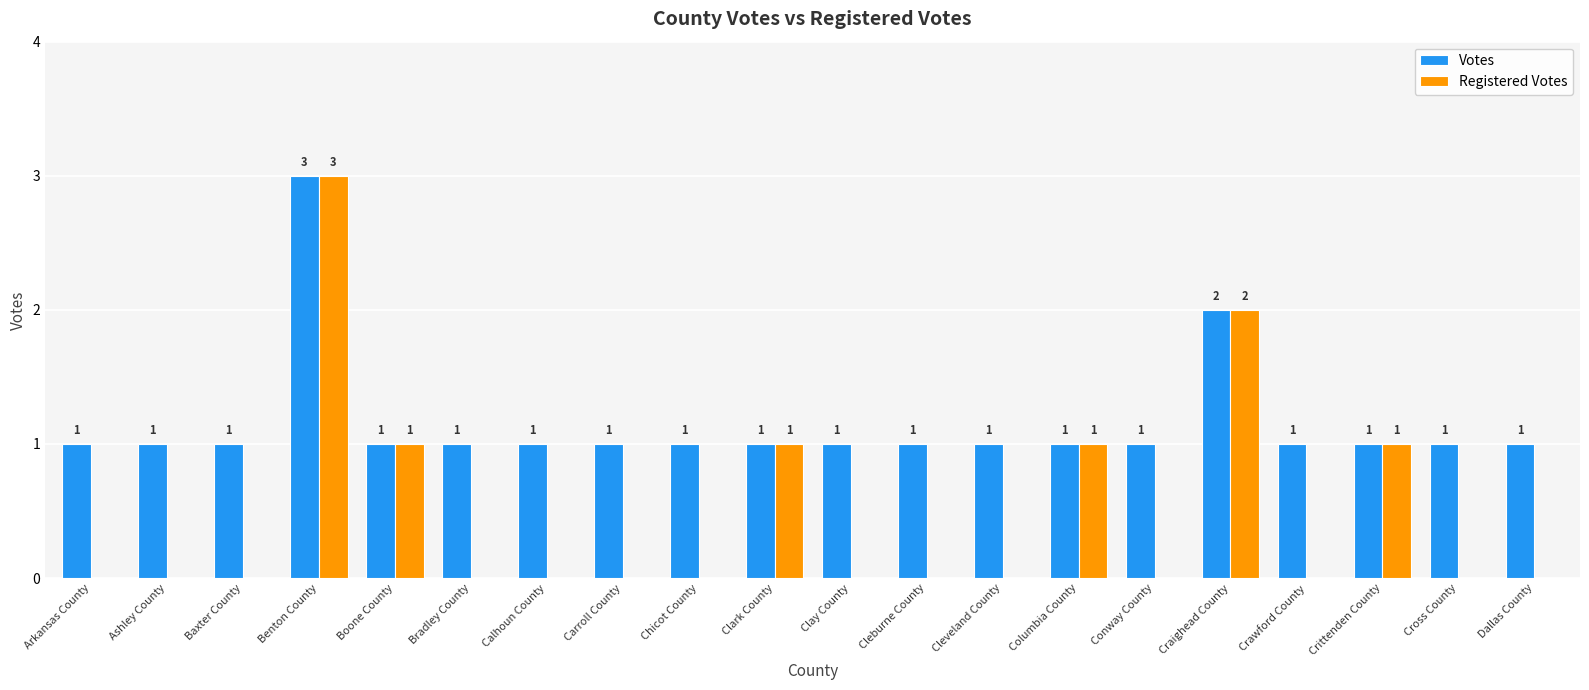

Which series changed the most between Columbia County and Conway County?

Registered Votes